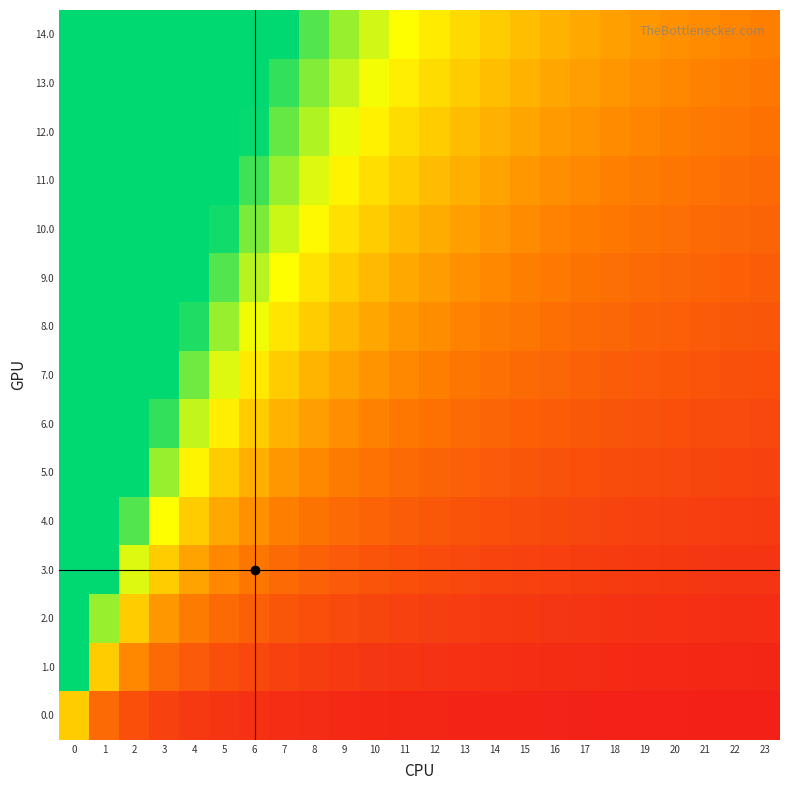

How many data points does each series have?

24